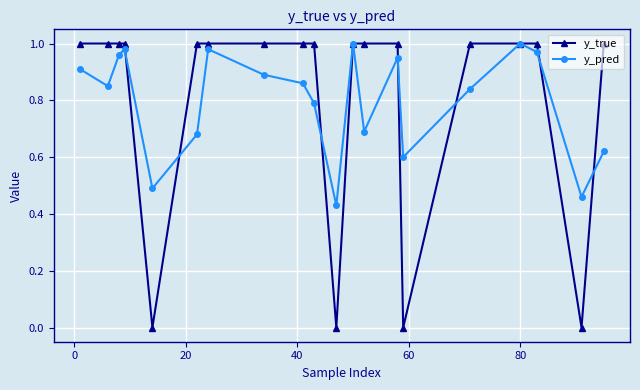

Which series has the widest spread of values?

y_true